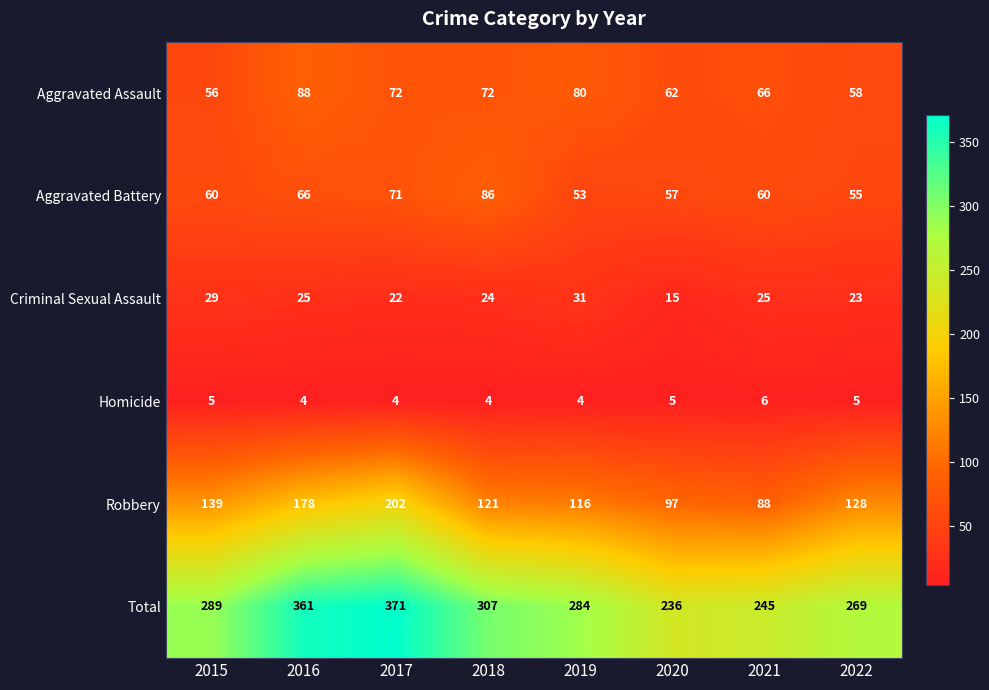

What is the average value of the Aggravated Assault series?

69